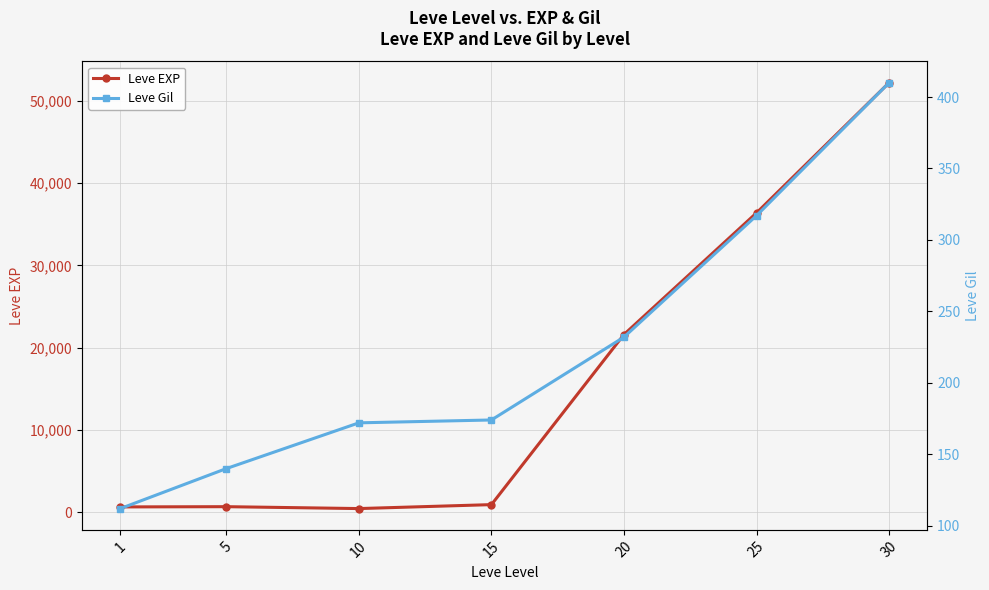

Between 15 and 30, which series saw the biggest shift?

Leve EXP